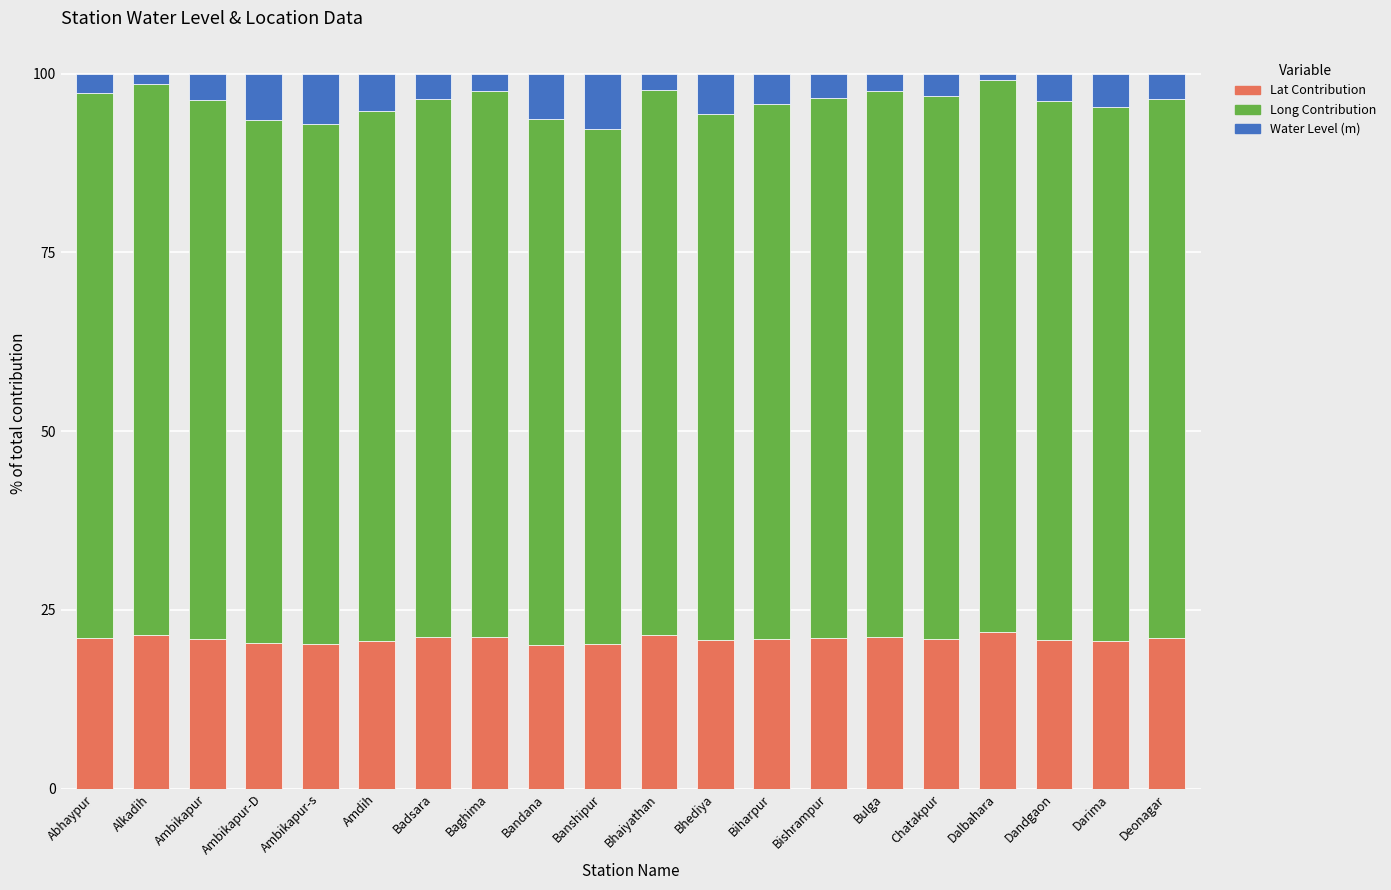

Read the Lat Contribution value at Bishrampur.

21.1